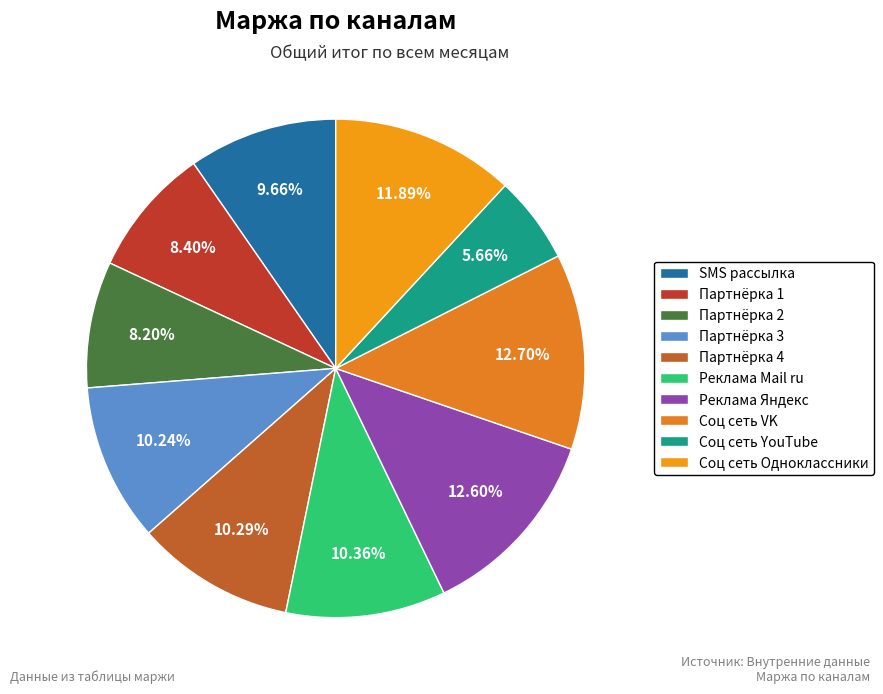

To the nearest percent, what percentage of the pie is Партнёрка 4?

10%